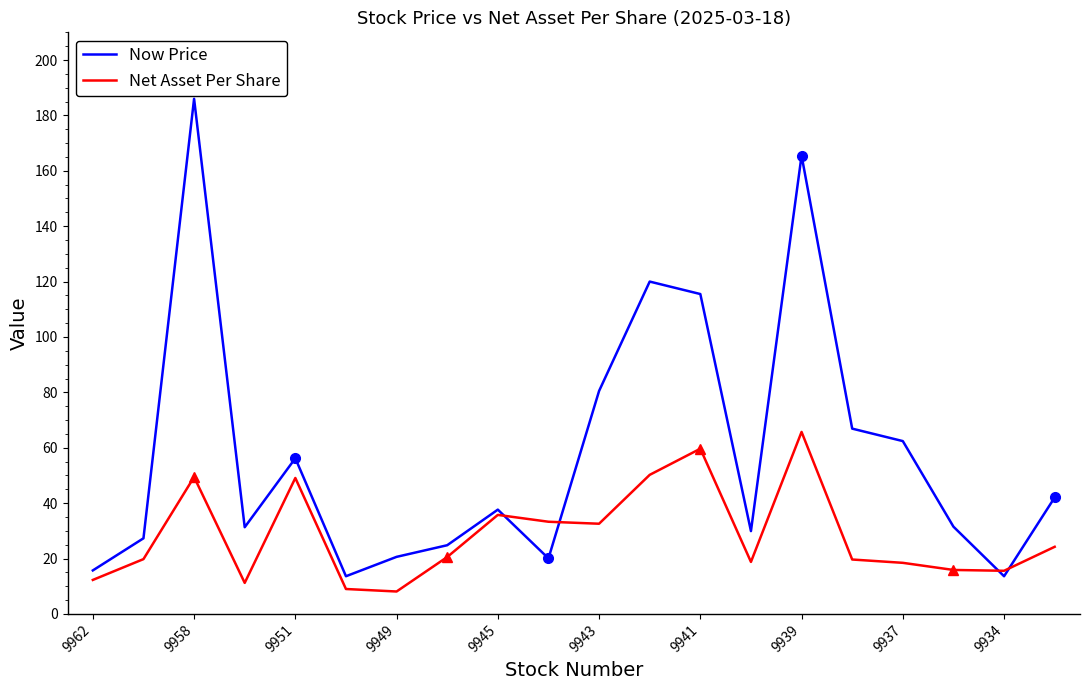

List the series in order of their overall mean, lowest first.

Net Asset Per Share, Now Price